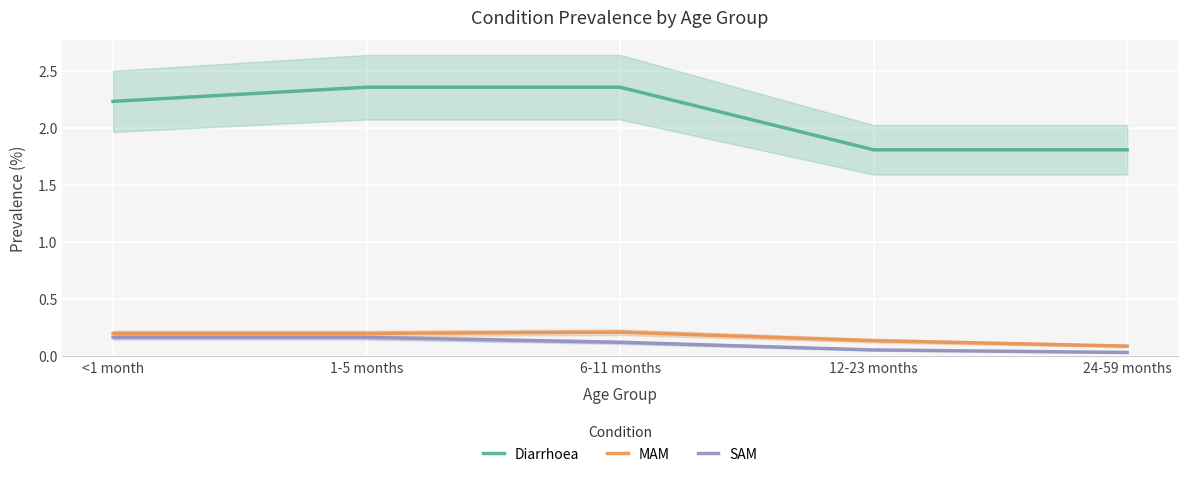

The value of Diarrhoea at 1-5 months is 2.4. True or false?

True